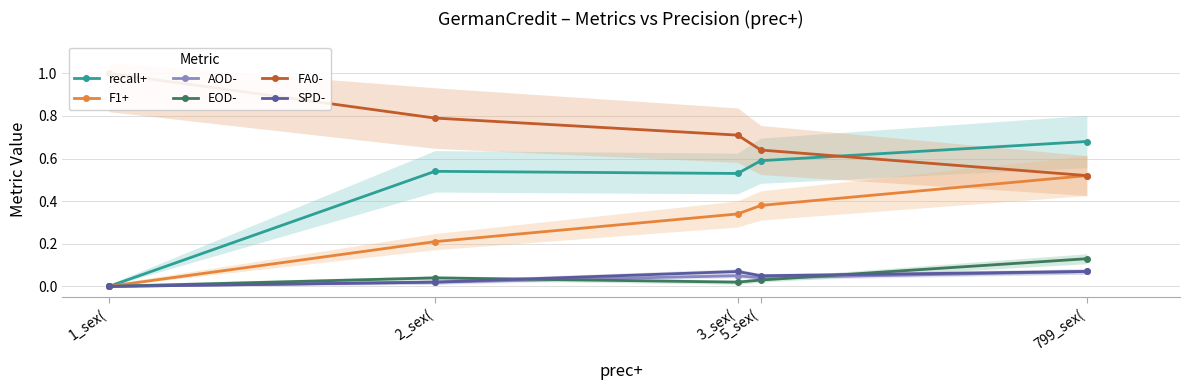

How many lines are shown in the chart?

6